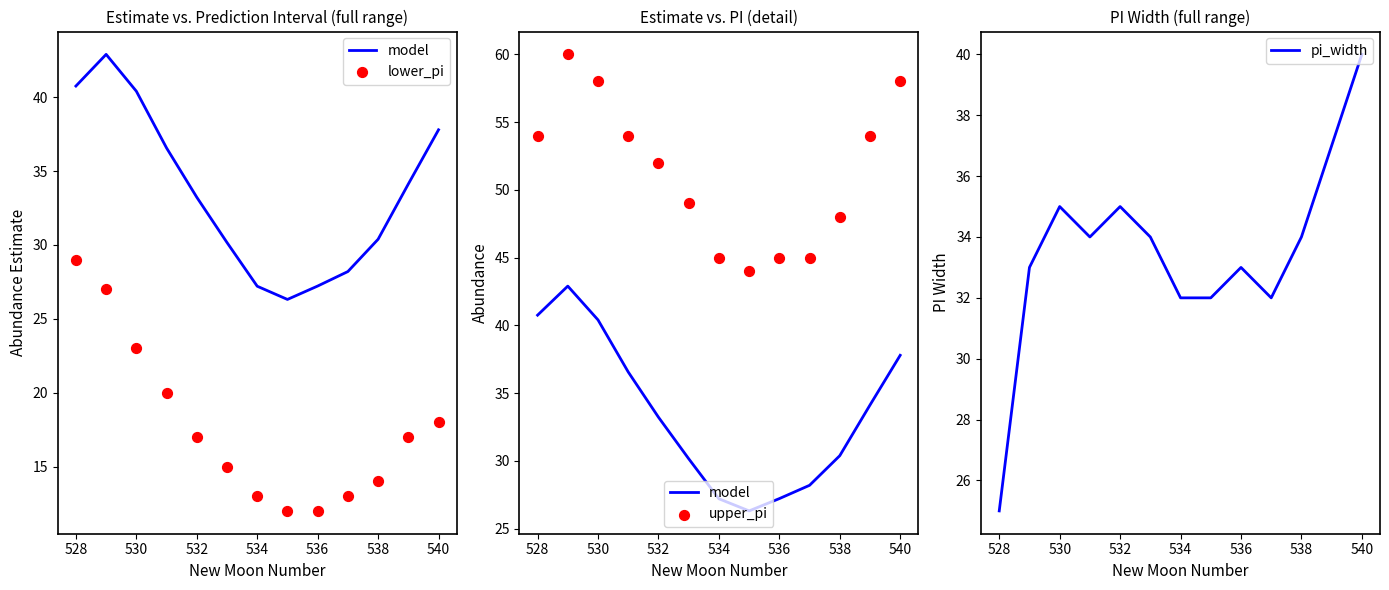

At how many categories does at least one series exceed 43?

13